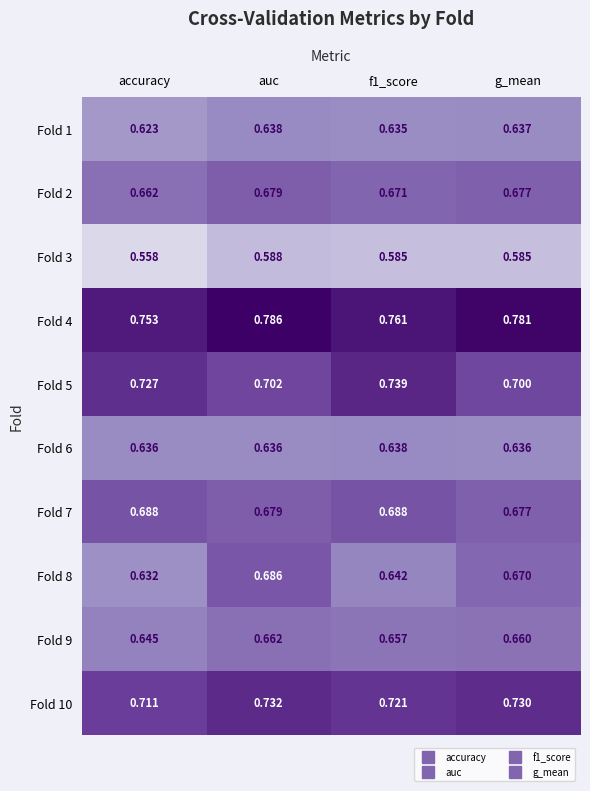

Where is Fold 2 nearest to the value 0?

accuracy